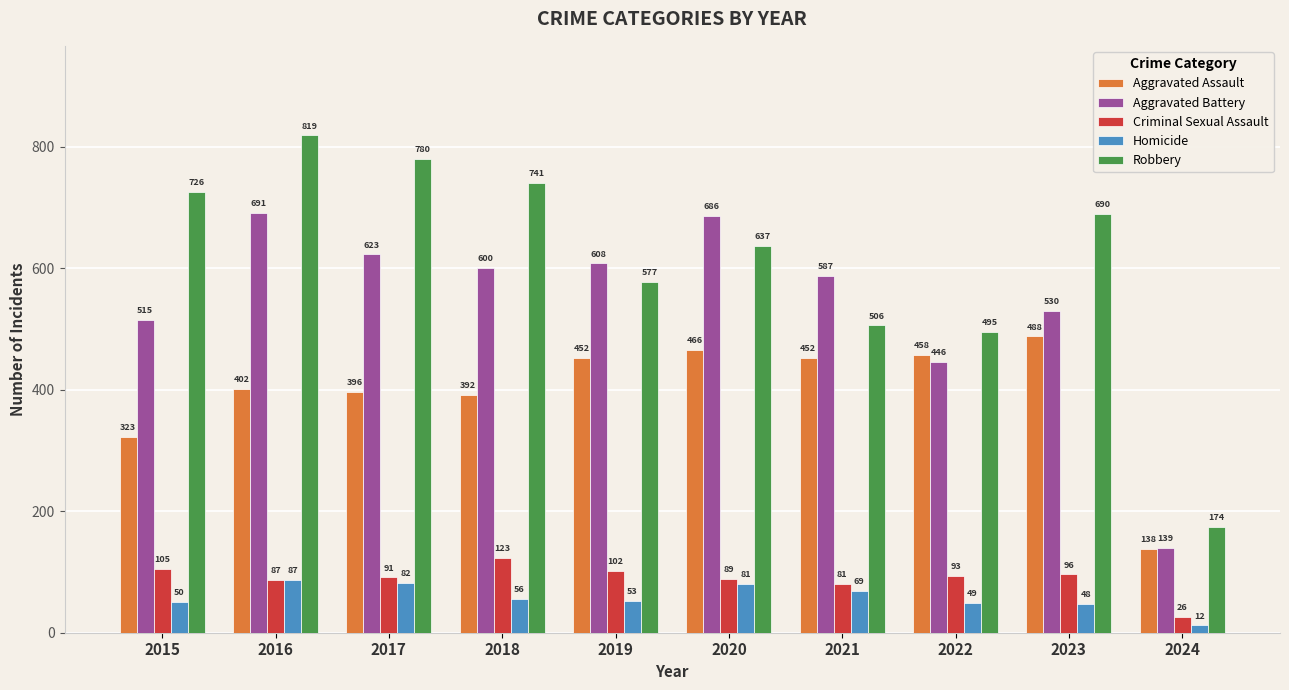

How many categories are shown in the chart?

10